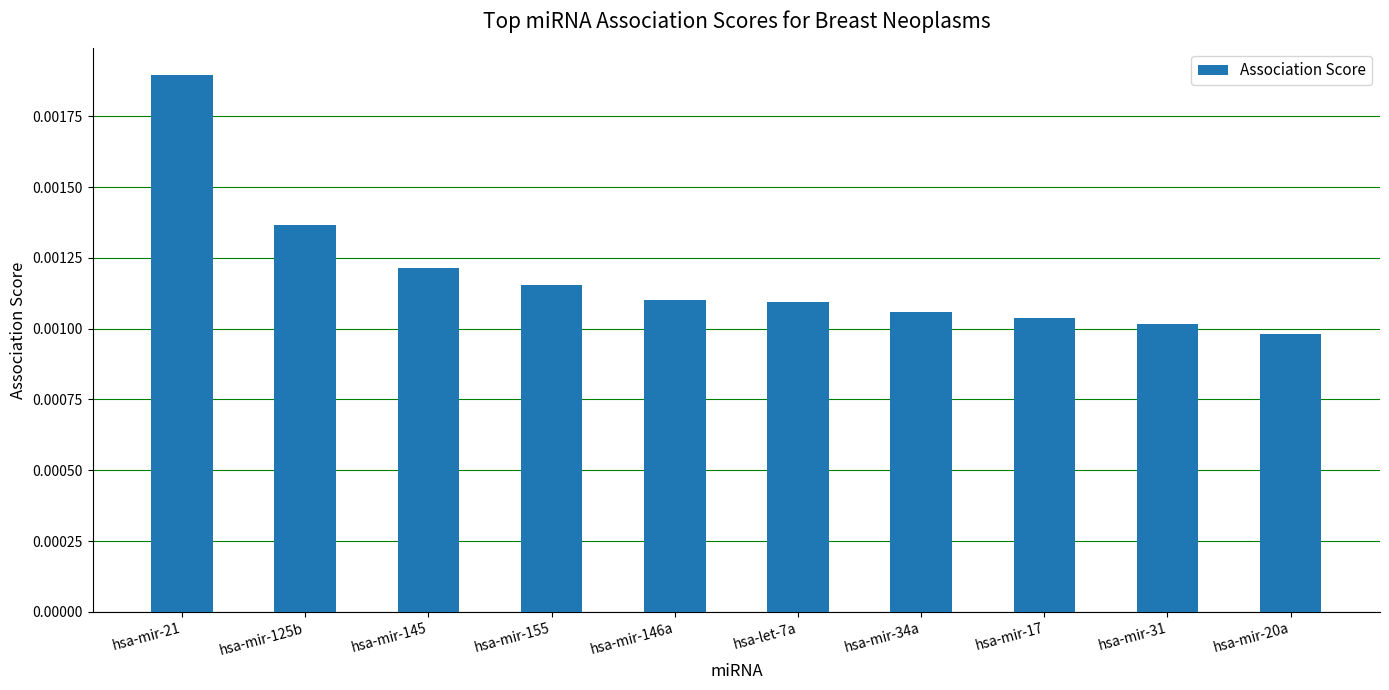

Which has a higher value, hsa-mir-146a or hsa-mir-145?

hsa-mir-145